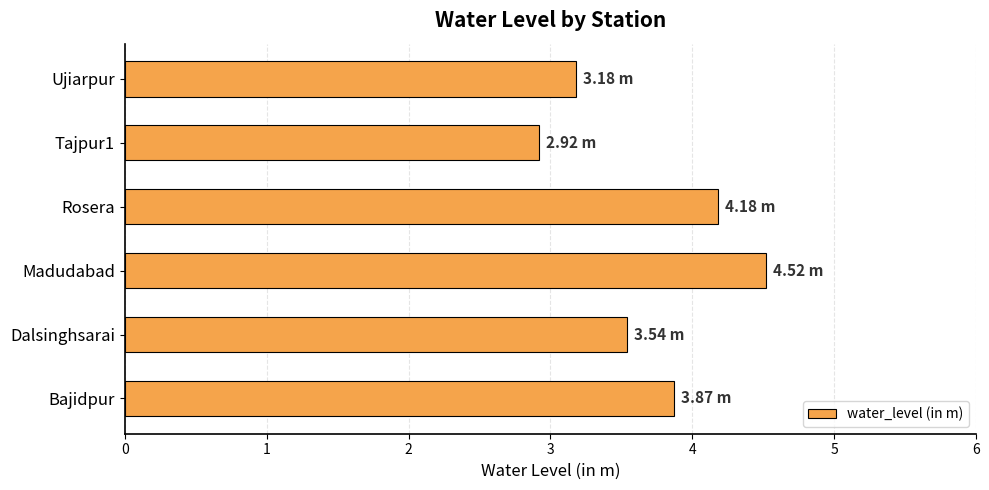

List the labels in order of value, smallest first.

Tajpur1, Ujiarpur, Dalsinghsarai, Bajidpur, Rosera, Madudabad